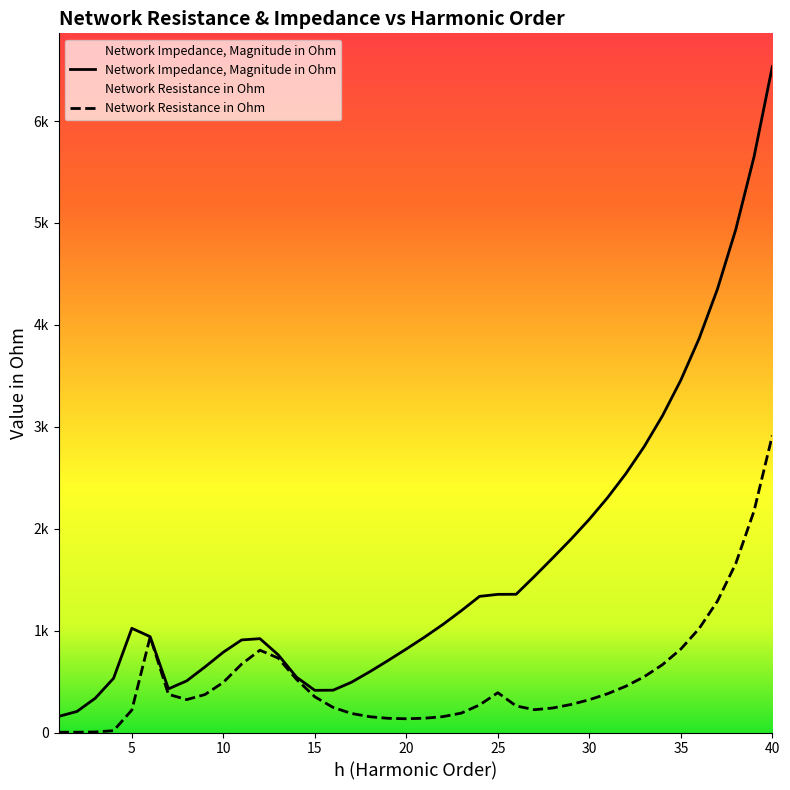

Reading left to right, what are all the values shown in this chart?

Network Resistance in Ohm: 1=2.4	2=3.1	3=5.3	4=18.1	5=220.3	6=938.0	7=374.5	8=323.0	9=372.9	10=492.5	11=671.4	12=807.9	13=730.3	14=521.4	15=350.4	16=246.2	17=187.2	18=155.0	19=139.4	20=135.0	21=140.1	22=155.9	23=190.4	24=270.7	25=390.8	26=260.8	27=223.9	28=240.6	29=275.1	30=321.7	31=380.6	32=454.5	33=547.5	34=666.0	35=818.9	36=1019.8	37=1288.7	38=1656.9	39=2173.1	40=2914.8
Network Impedance, Magnitude in Ohm: 1=158.0	2=206.6	3=336.3	4=531.9	5=1022.5	6=940.8	7=428.5	8=506.9	9=644.1	10=788.5	11=908.5	12=921.1	13=762.2	14=543.1	15=413.9	16=415.3	17=493.1	18=596.2	19=706.3	20=819.5	21=936.6	22=1060.5	23=1194.7	24=1336.0	25=1355.8	26=1356.5	27=1532.1	28=1712.9	29=1897.1	30=2092.5	31=2305.4	32=2541.3	33=2806.6	34=3108.8	35=3457.8	36=3866.1	37=4350.6	38=4934.4	39=5648.4	40=6534.5